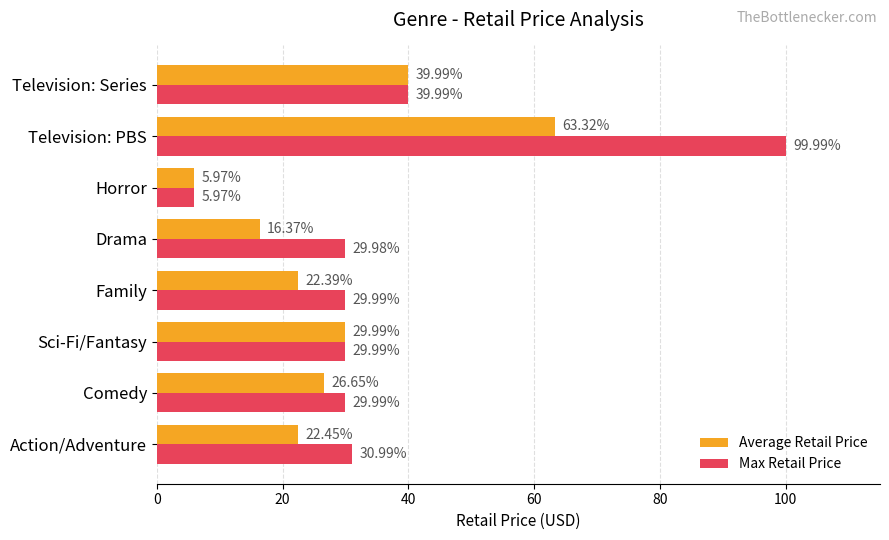

Is the value of Max Retail Price at Family greater than the value of Average Retail Price at Action/Adventure?

Yes